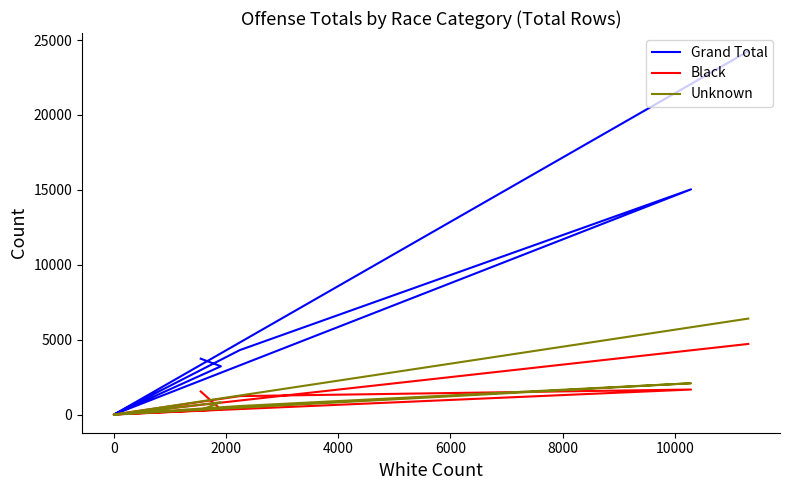

Does the chart have visible grid lines?

No